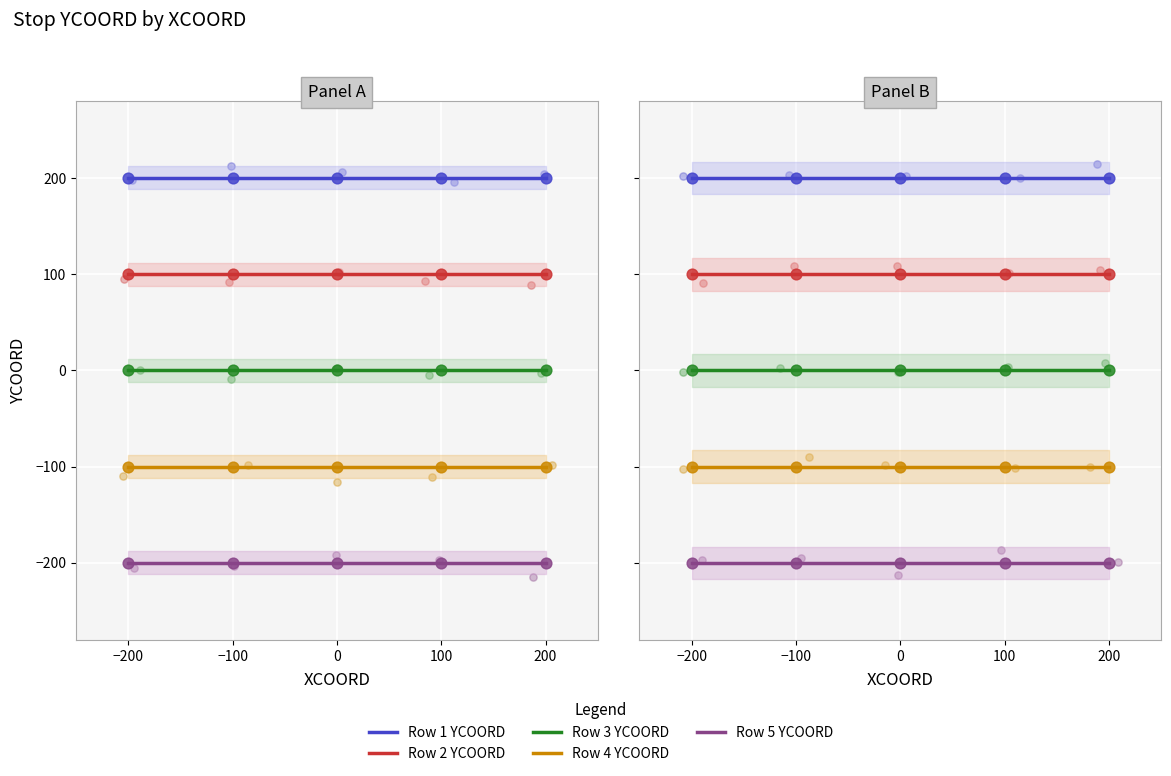

At how many categories does at least one series exceed 177?

5